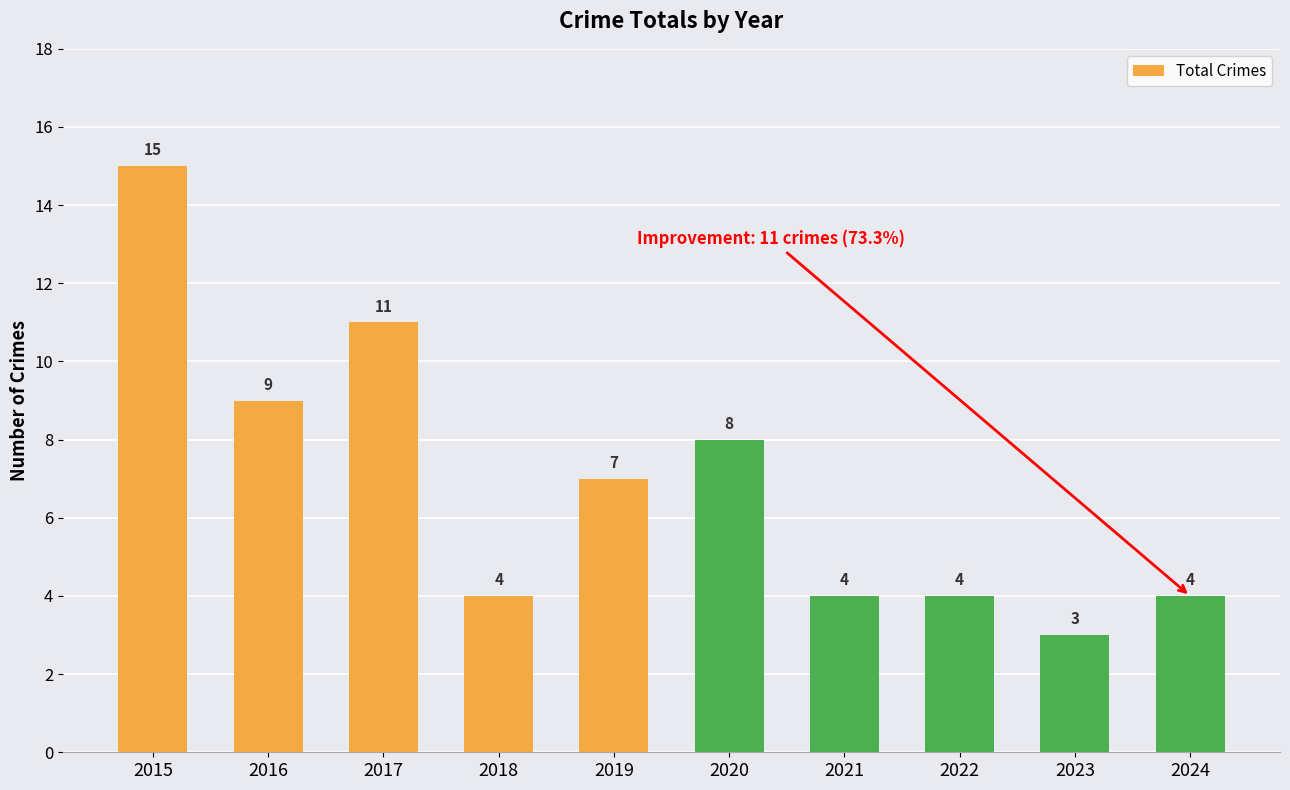

Between 2015 and 2016, which is larger?

2015